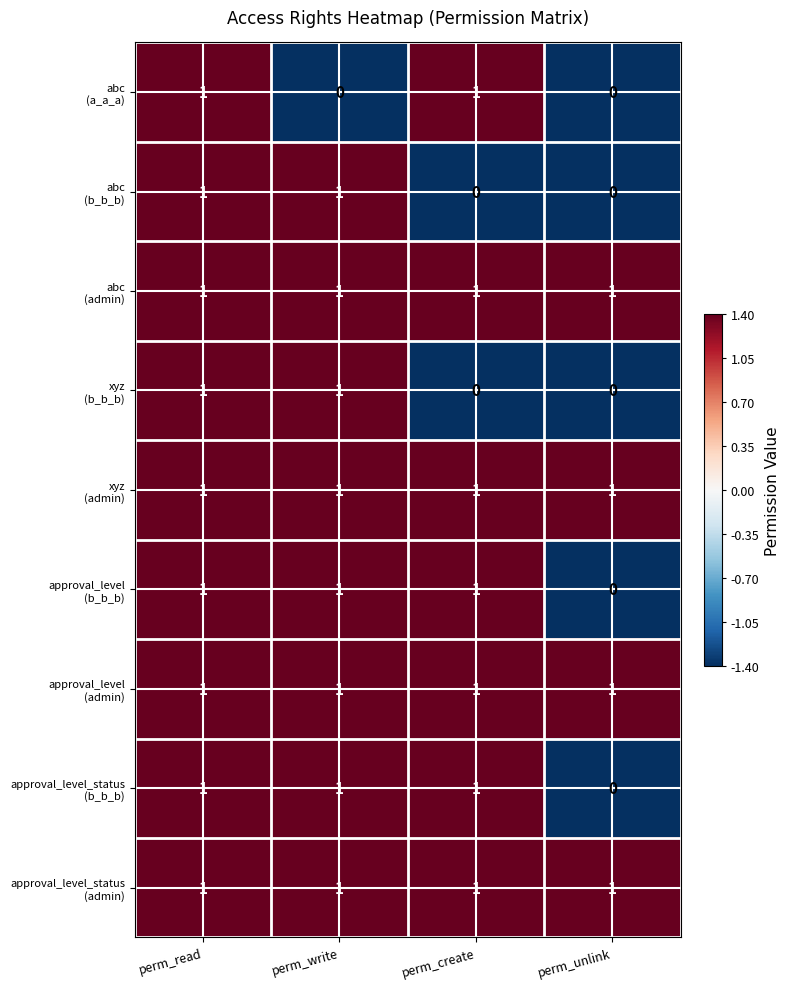

At how many categories does at least one series exceed 0?

4